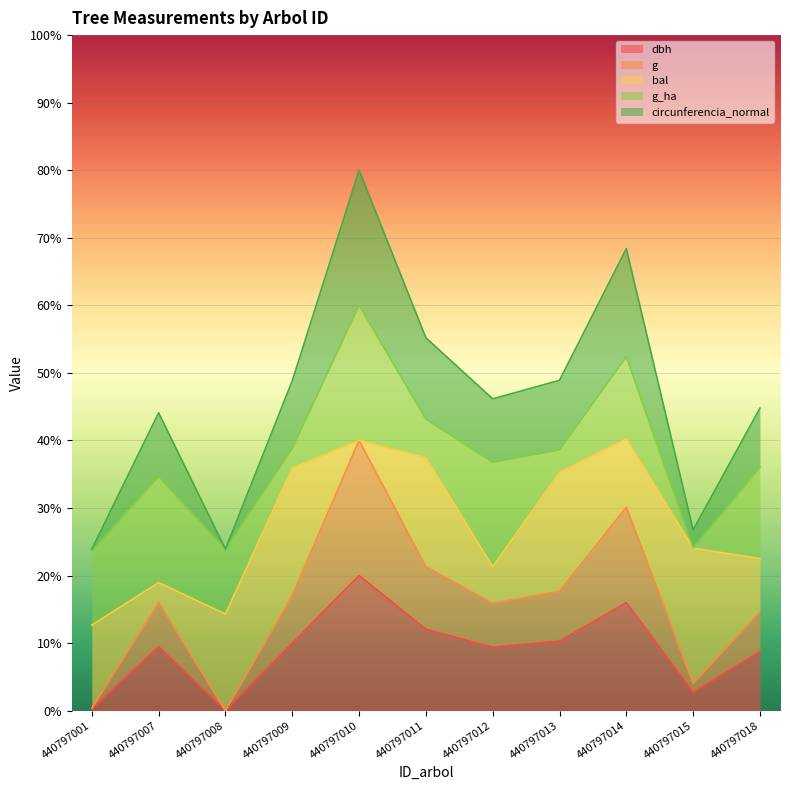

True or false: circunferencia_normal has a value of 10.5 at 440797001.

False